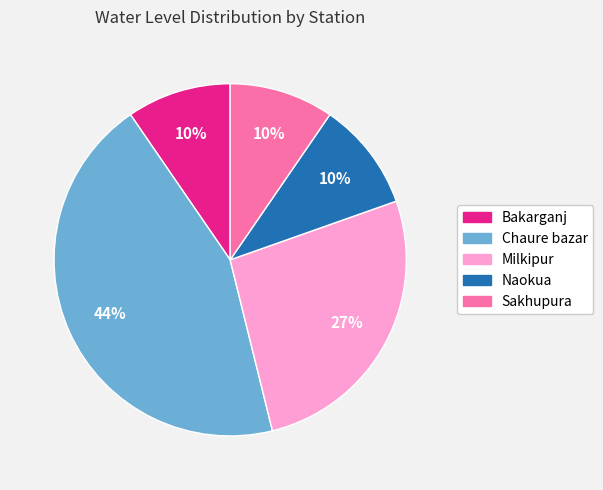

To the nearest percent, what is the average slice percentage?

20%